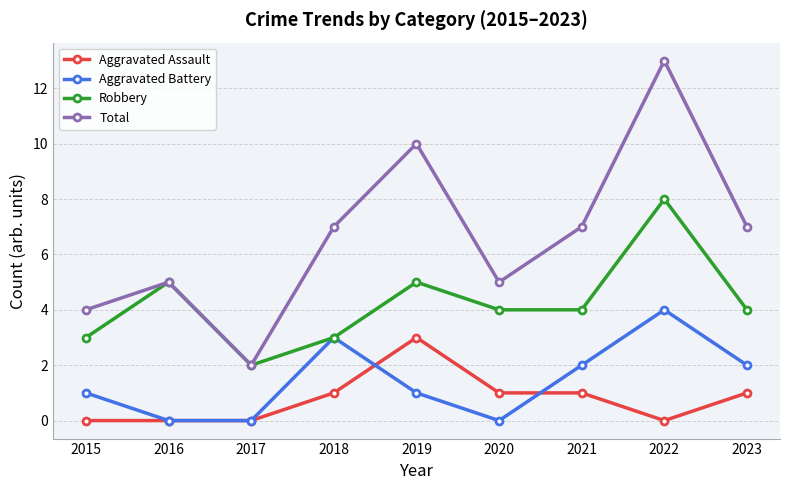

What is the difference between the highest and lowest values at 2016?

5